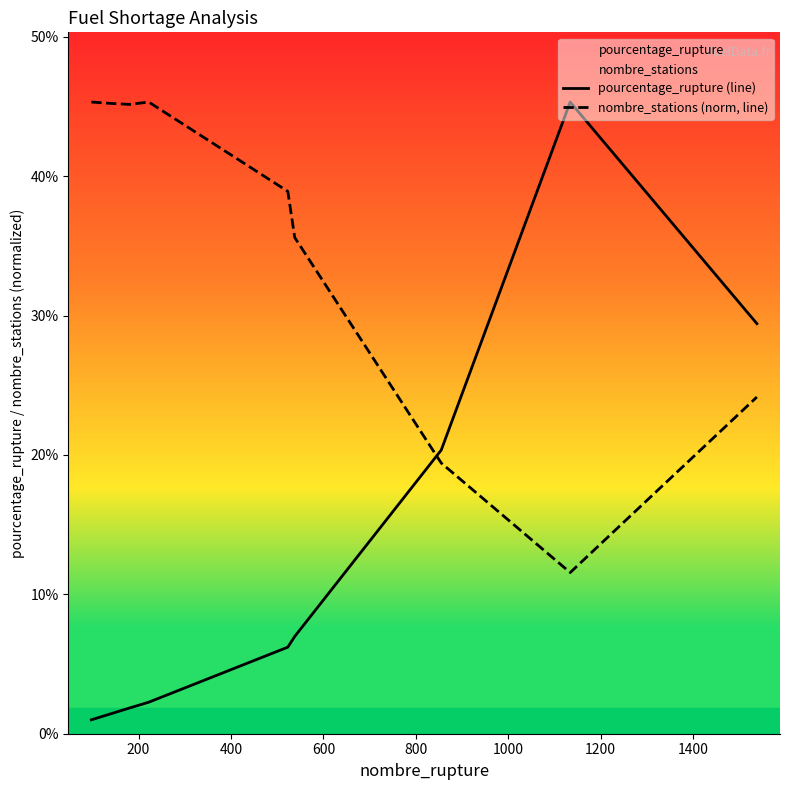

Which series has the largest total across all categories?

nombre_stations (norm, line)